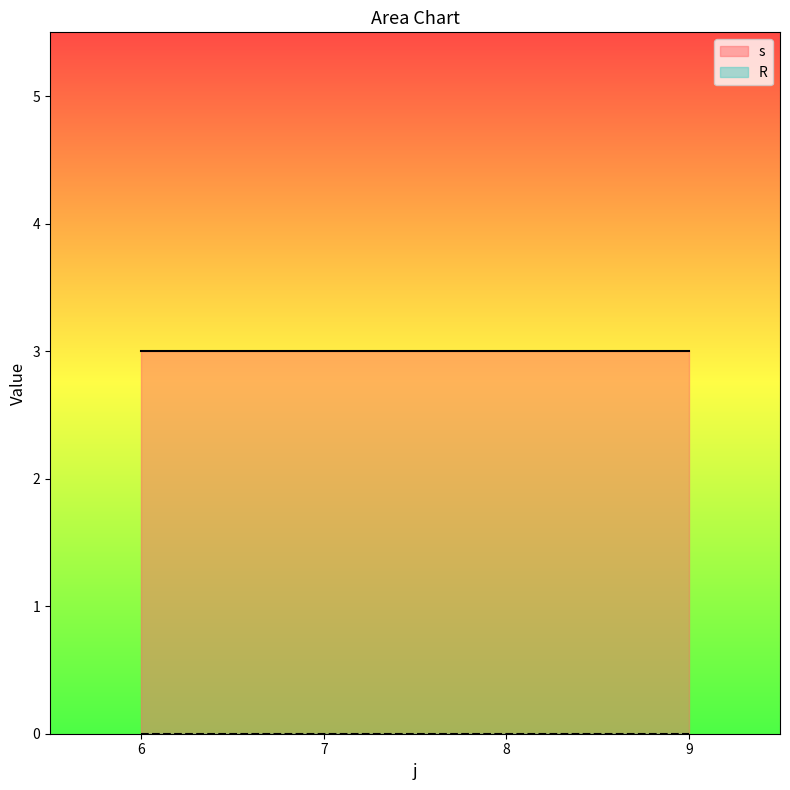

What is the spread (max minus min) of values at 9?

3